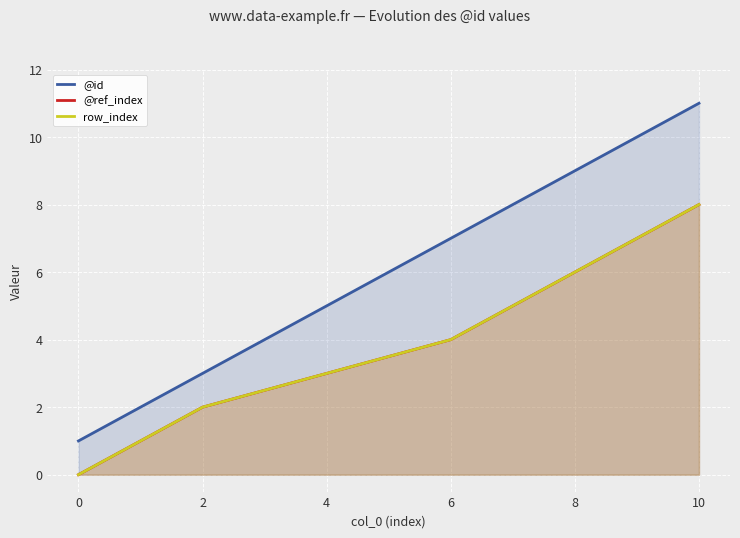

The value of row_index at 4 is 3. True or false?

True